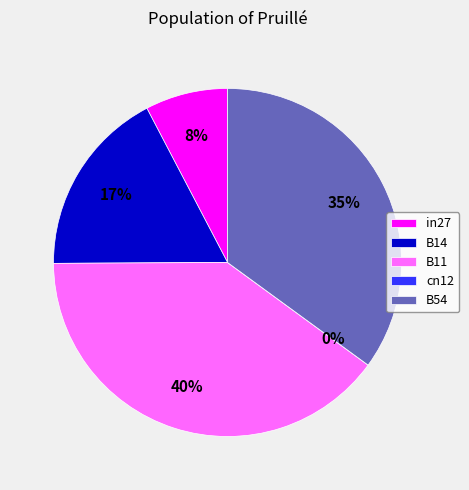

Is there any slice that represents more than half of the pie?

No